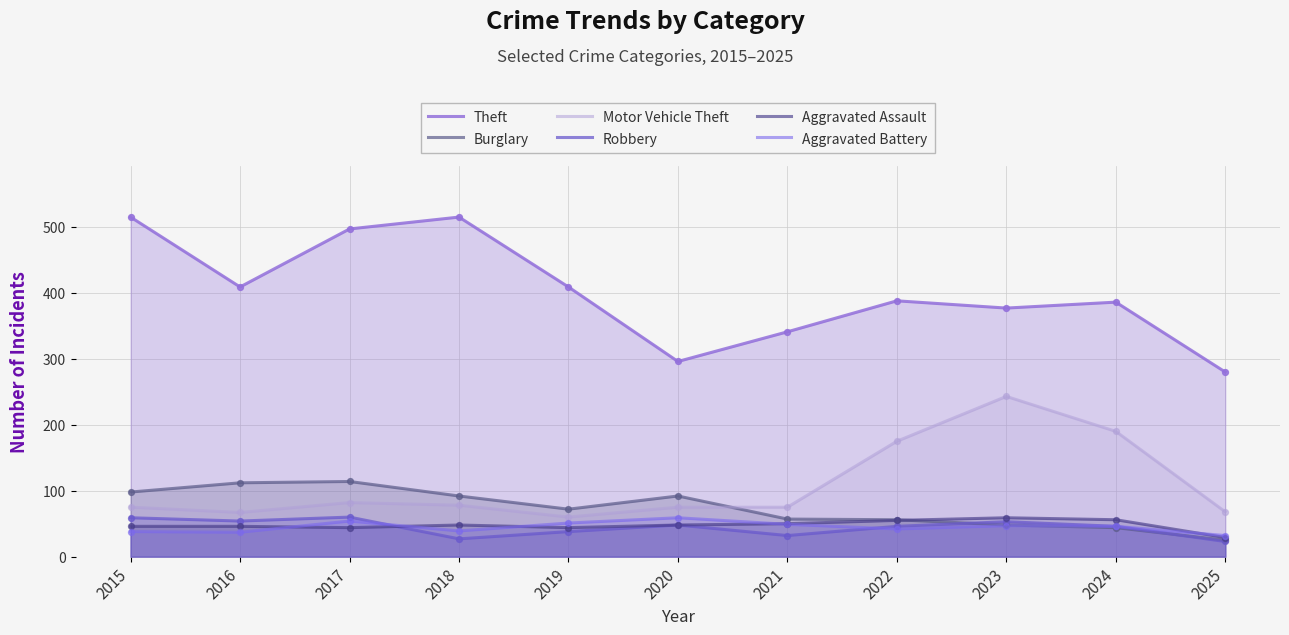

What is the total value across all series at 2015?

831